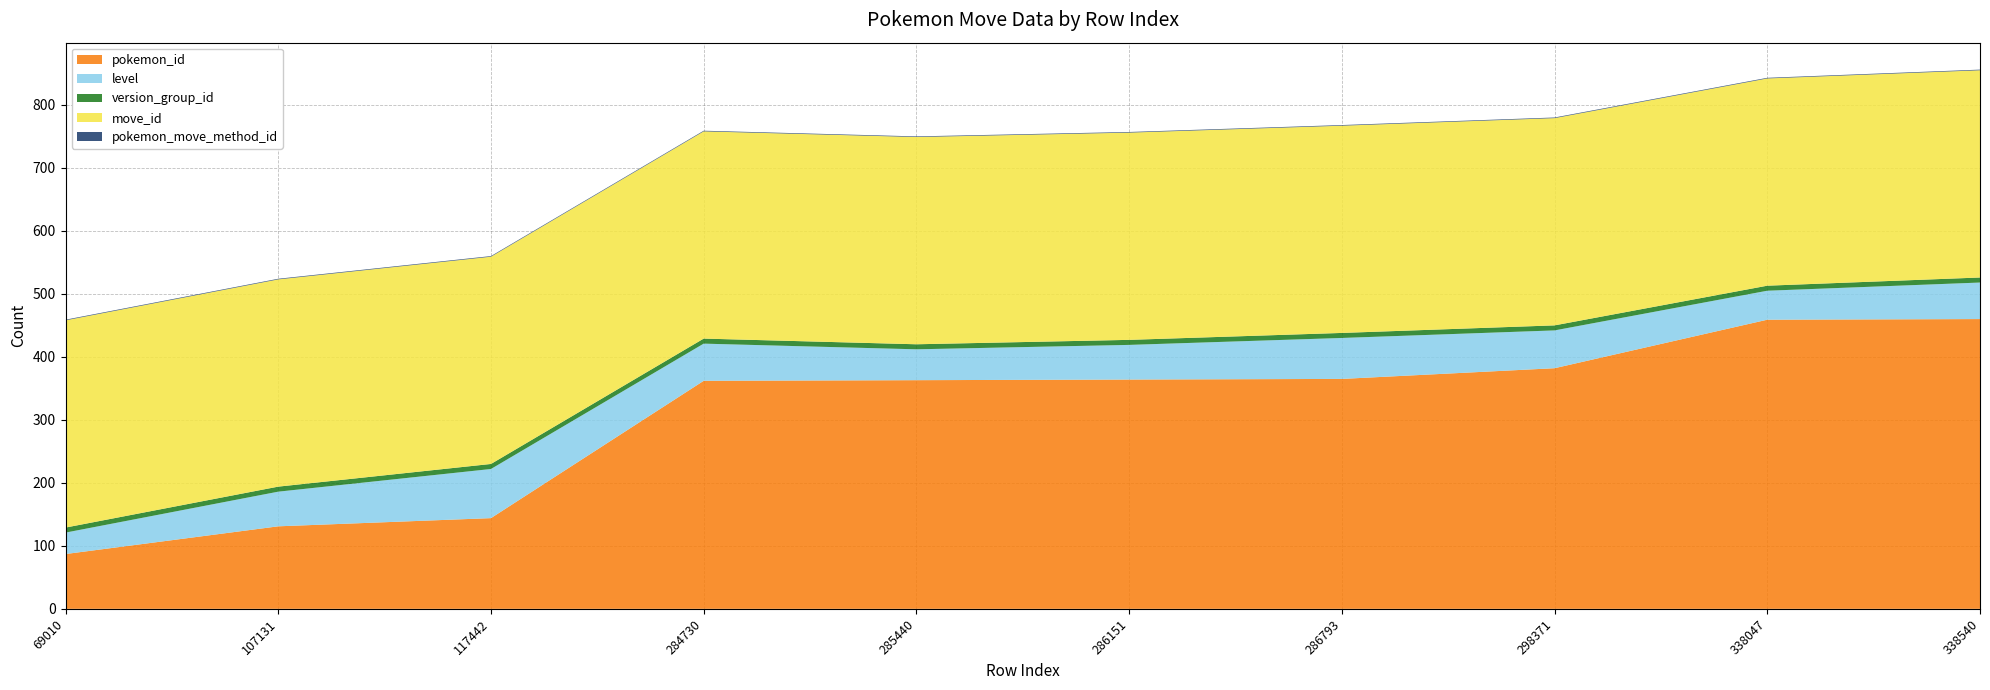

Reading left to right, list all the values displayed in this chart.

pokemon_id: 87	131	144	362	363	364	365	382	459	460
level: 34	55	78	59	49	55	65	60	46	58
version_group_id: 8	8	8	8	8	8	8	8	8	8
move_id: 329	329	329	329	329	329	329	329	329	329
pokemon_move_method_id: 1	1	1	1	1	1	1	1	1	1